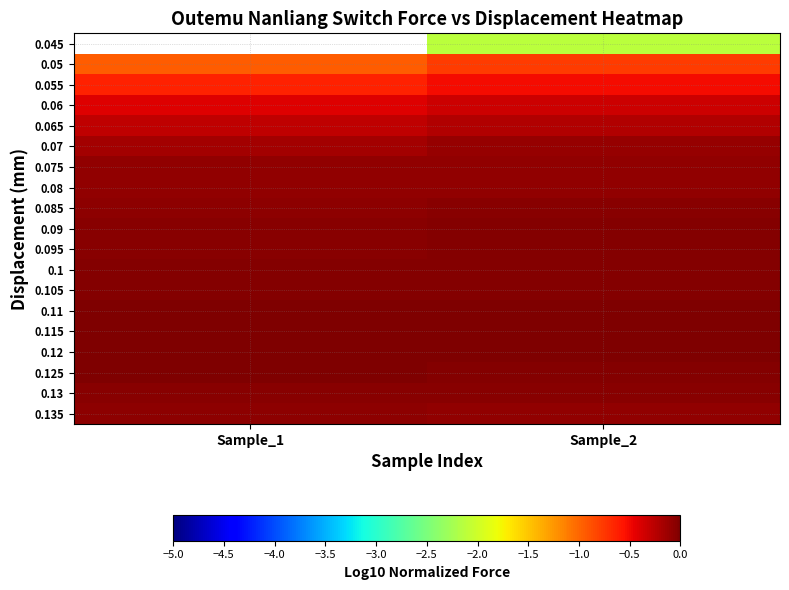

List the series in order of their peak value, lowest first.

0.135, 0.13, 0.125, 0.045, 0.05, 0.055, 0.06, 0.065, 0.07, 0.075, 0.08, 0.085, 0.09, 0.095, 0.1, 0.105, 0.11, 0.115, 0.12